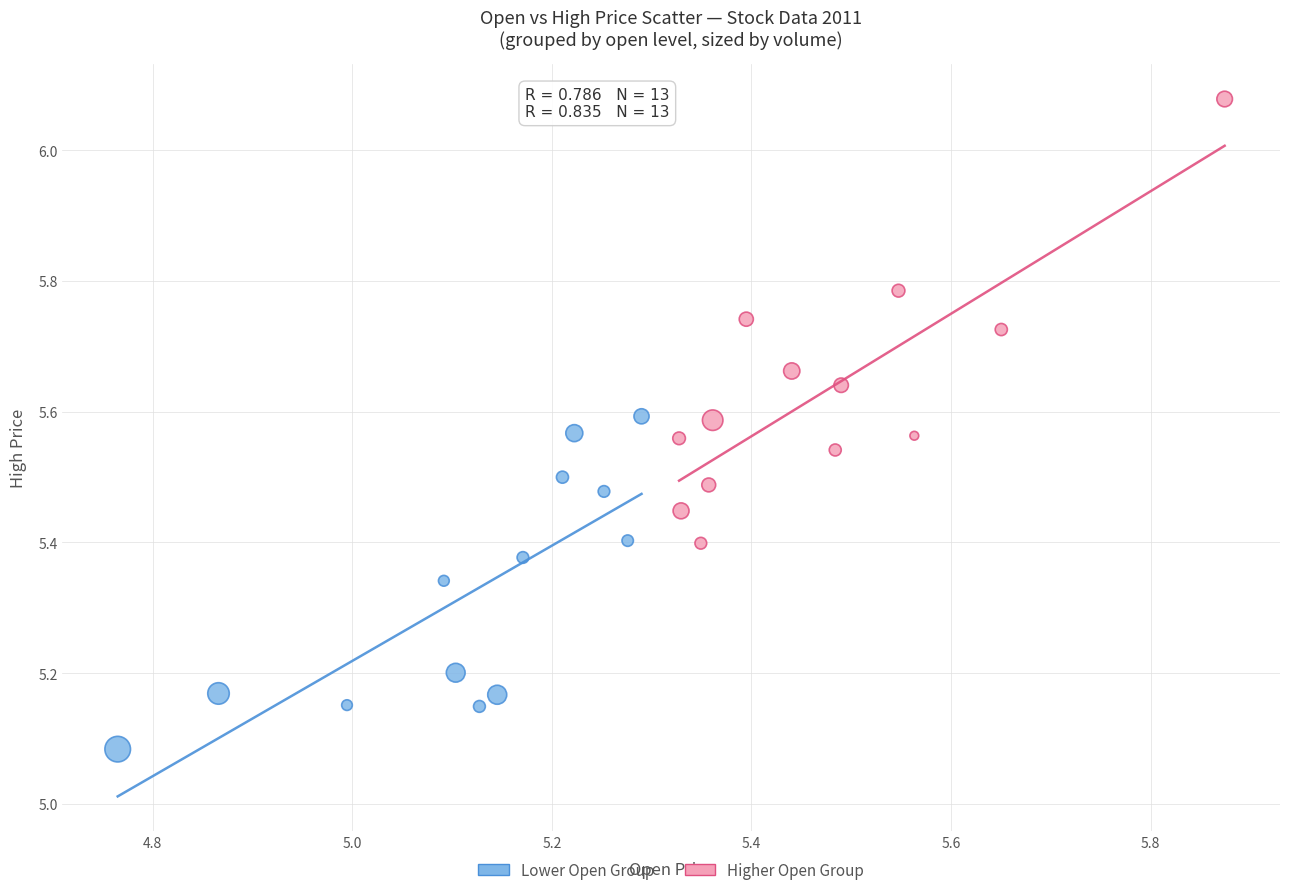

Which series has the widest spread of Y values?

Higher Open Group